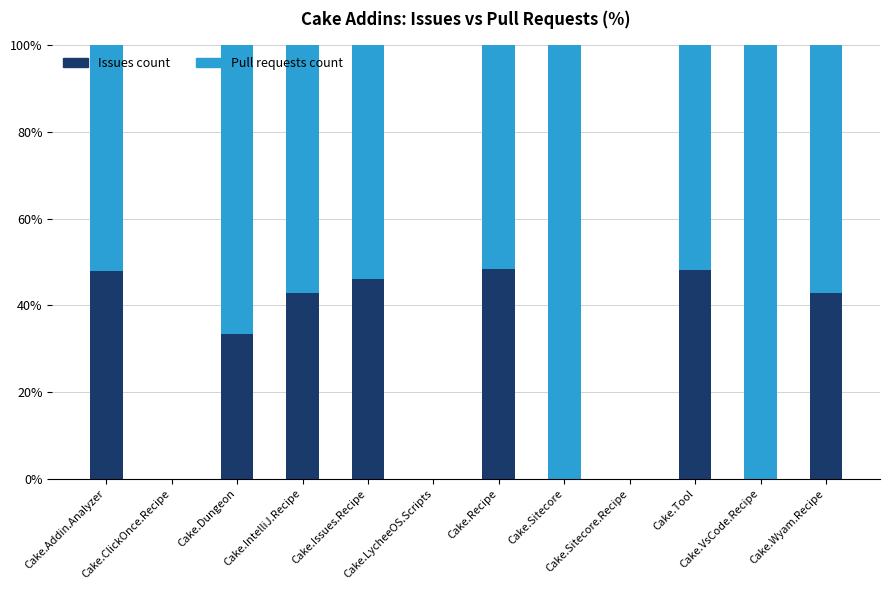

What is the maximum value for Issues count?

48.4